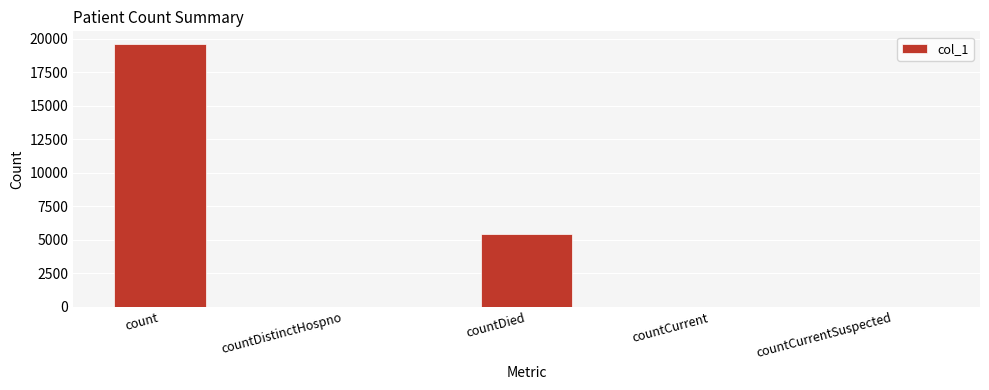

What is the sum of all values?

25025